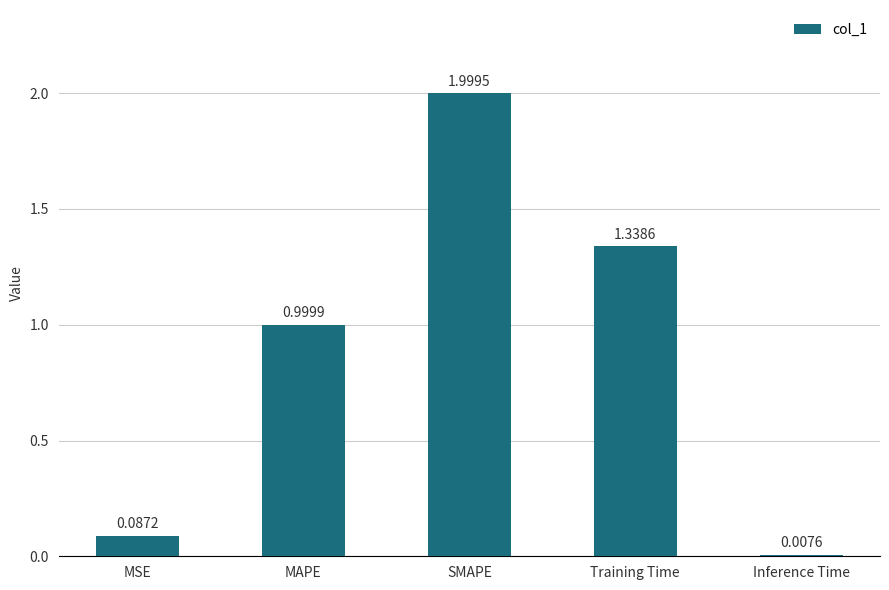

What is the sum of the values at MAPE and Training Time?

2.3